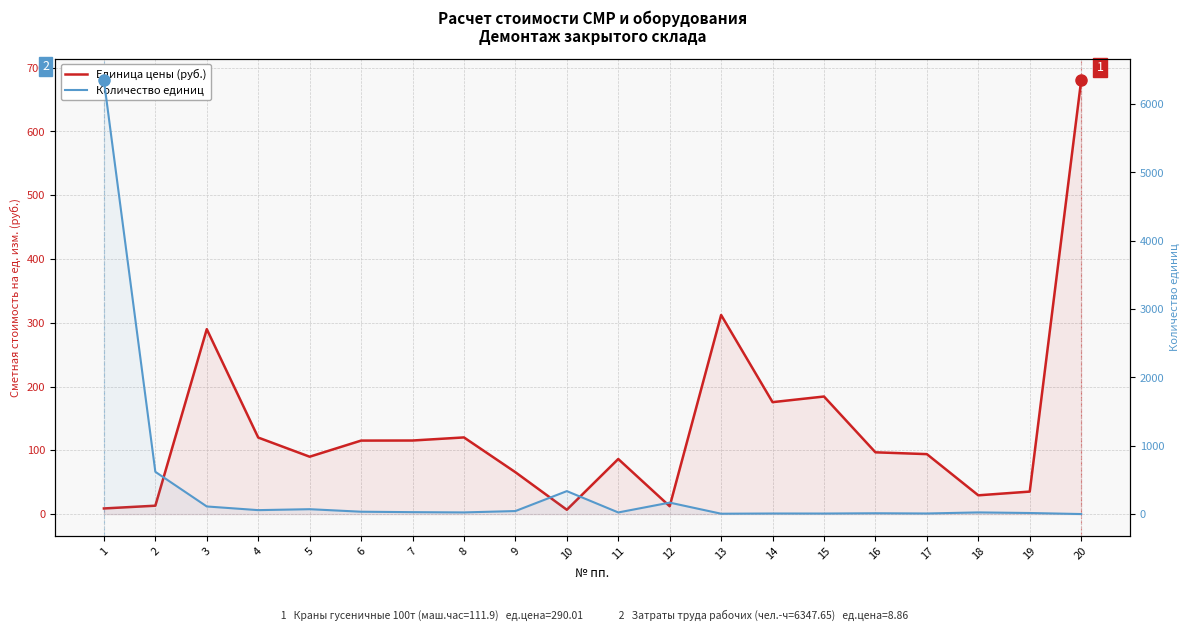

Does the chart have visible grid lines?

Yes